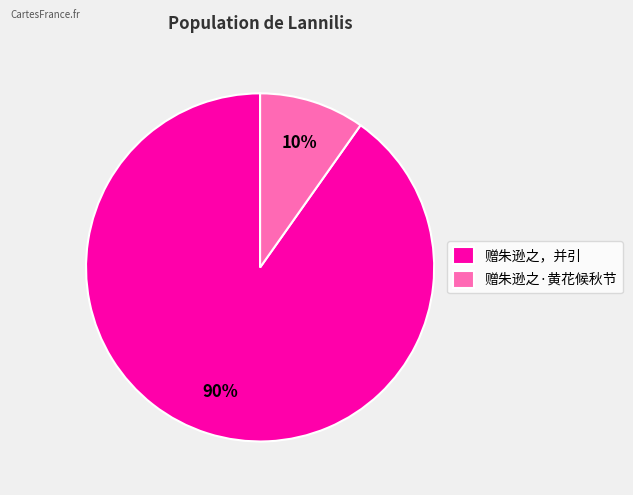

True or false: 赠朱逊之·黄花候秋节 accounts for 1% of the total.

False